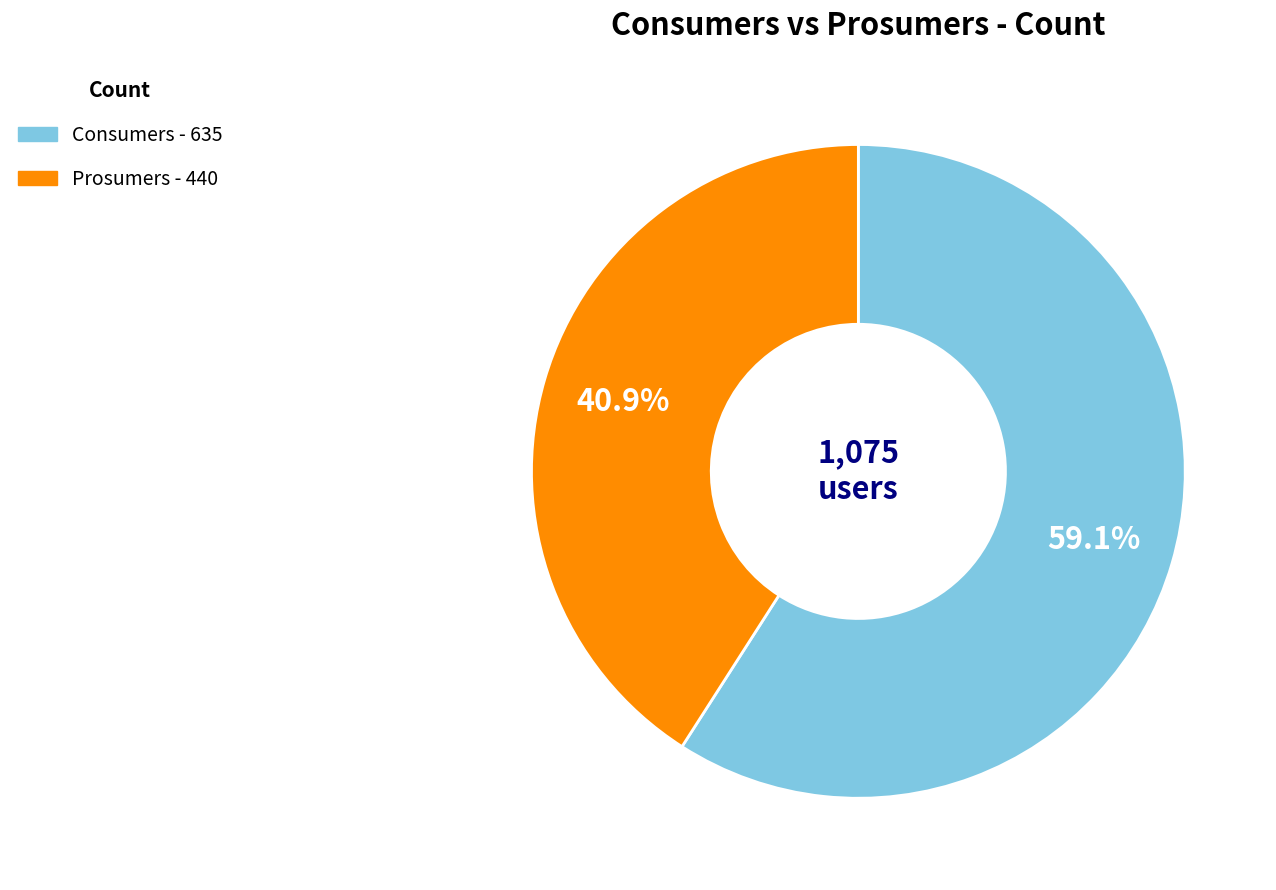

To the nearest percent, what portion does Prosumers represent?

41%